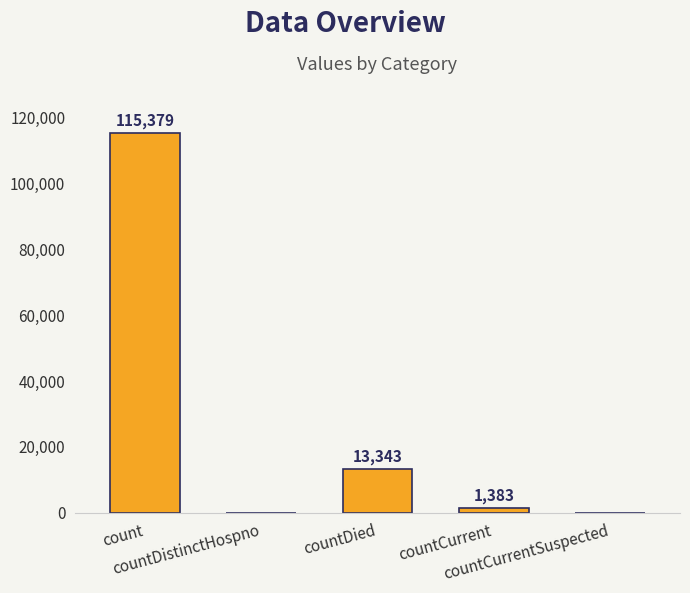

Reading left to right, list all the values displayed in this chart.

count=115379	countDistinctHospno=0	countDied=13343	countCurrent=1383	countCurrentSuspected=0